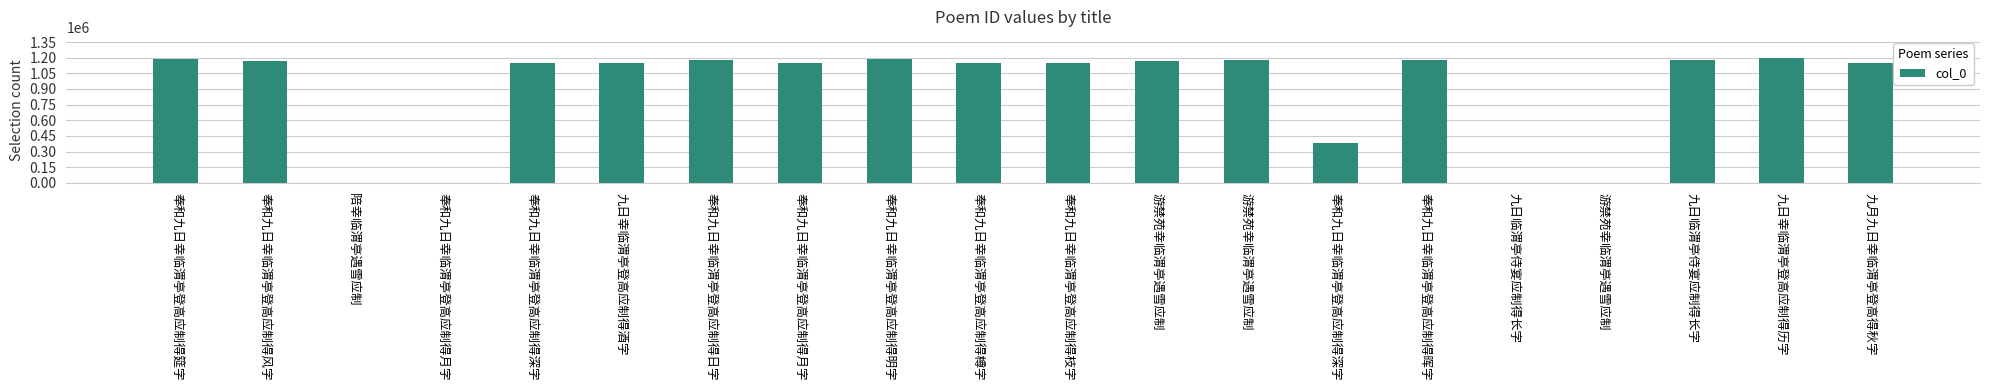

Are the bars horizontal?

No